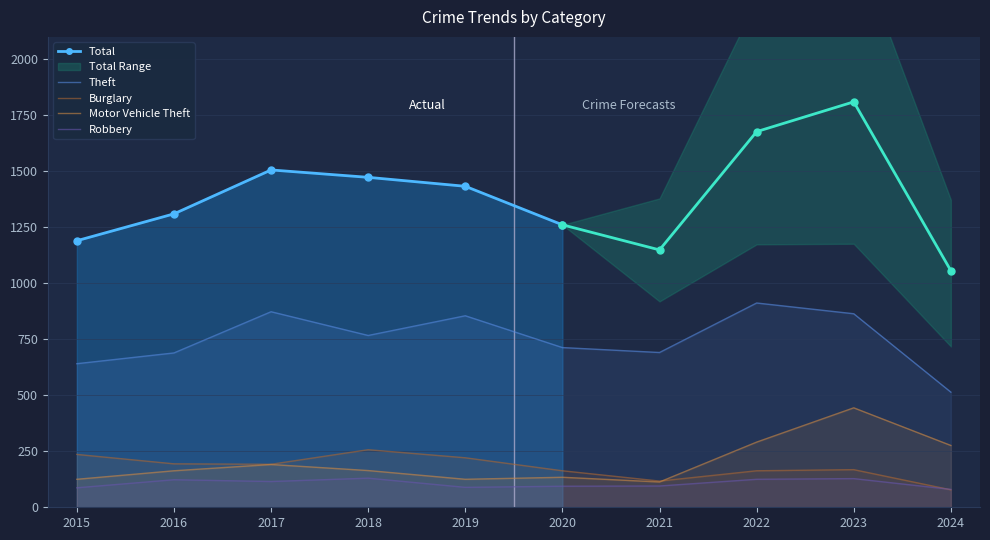

True or false: Burglary and Theft intersect in this chart.

False